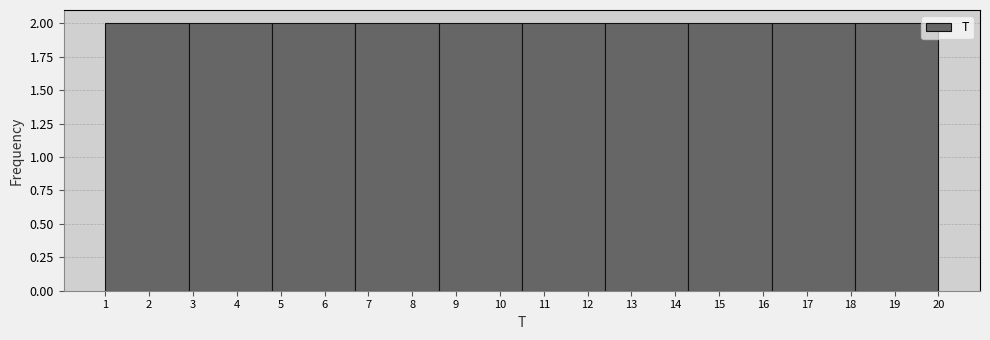

Reading left to right, transcribe this chart: for each bar, give the range it covers on the x-axis and its height. The values are not printed on the chart, so give them approximately, as read against the axis.

1.0 to 2.9: 2
2.9 to 4.8: 2
4.8 to 6.7: 2
6.7 to 8.6: 2
8.6 to 10.5: 2
10.5 to 12.4: 2
12.4 to 14.3: 2
14.3 to 16.2: 2
16.2 to 18.1: 2
18.1 to 20.0: 2